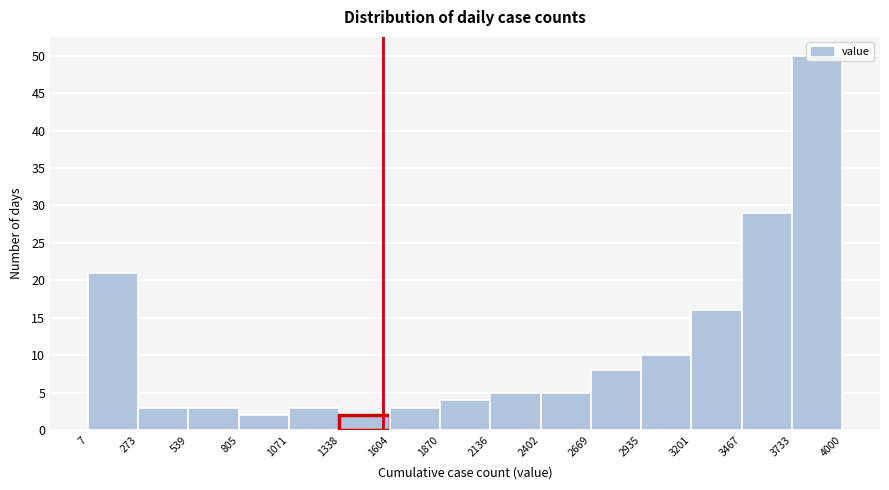

Reading left to right, transcribe this chart: for each bar, give the range it covers on the x-axis and its height. The values are not printed on the chart, so give them approximately, as read against the axis.

7 to 273: 21
273 to 539: 3
539 to 805: 3
805 to 1071: 2
1071 to 1338: 3
1338 to 1604: 2
1604 to 1870: 3
1870 to 2136: 4
2136 to 2402: 5
2402 to 2669: 5
2669 to 2935: 8
2935 to 3201: 10
3201 to 3467: 16
3467 to 3733: 29
3733 to 4000: 50